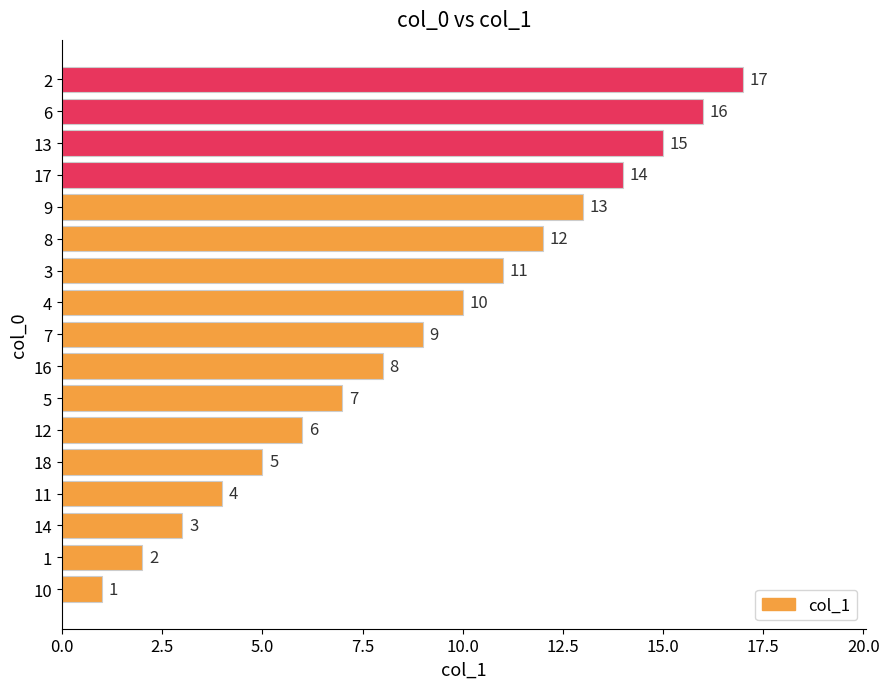

How many data points does each series have?

17